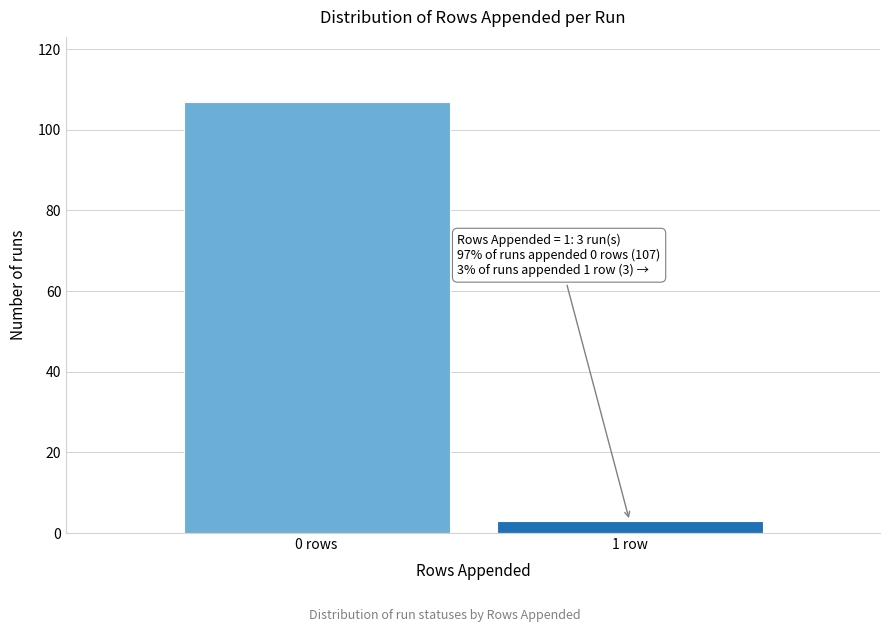

Reading right to left, extract all data points from this chart.

3	107